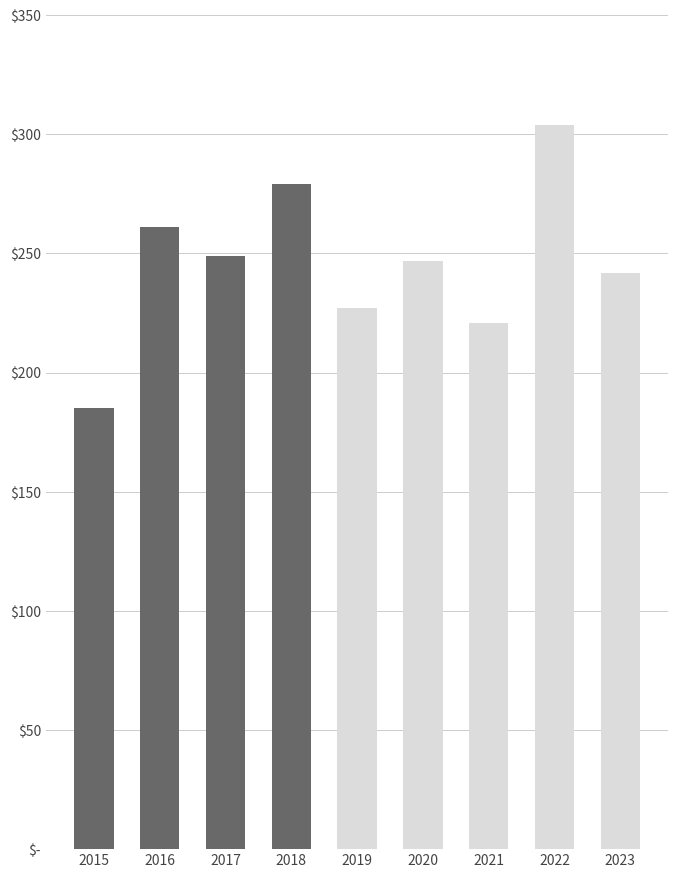

Rank the categories by value from highest to lowest.

2022, 2018, 2016, 2017, 2020, 2023, 2019, 2021, 2015